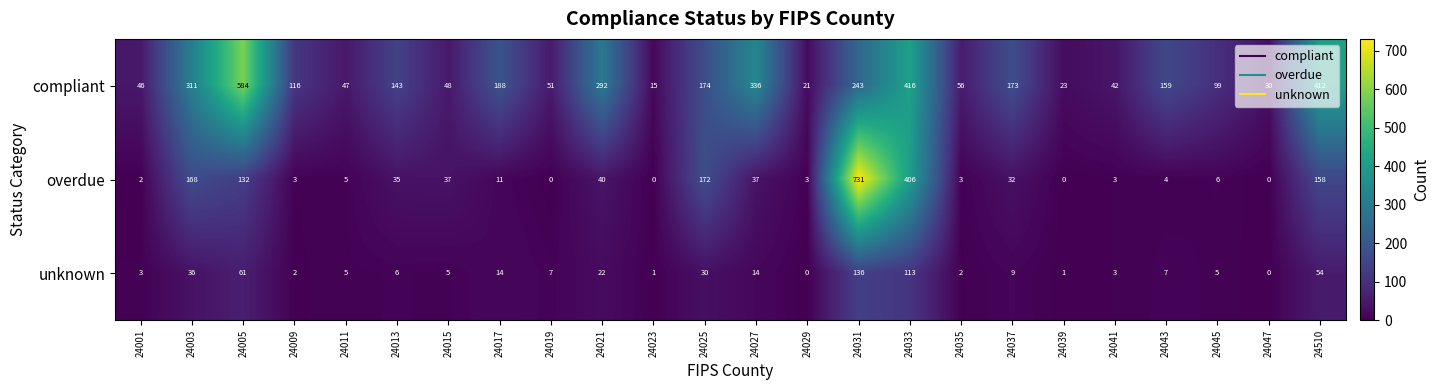

What is the minimum value for compliant?

15